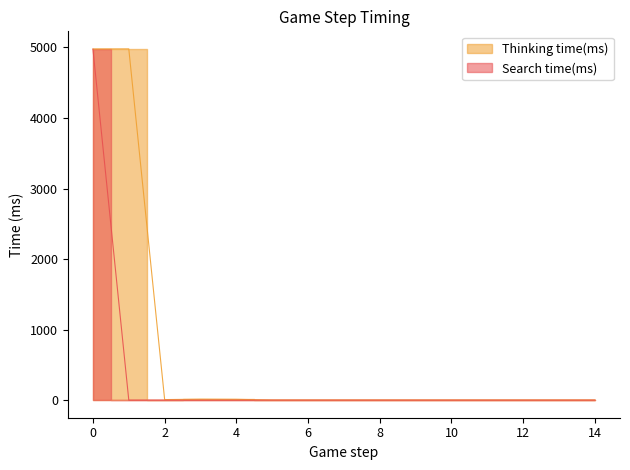

The Search time(ms) series shows 0 at 8. True or false?

True